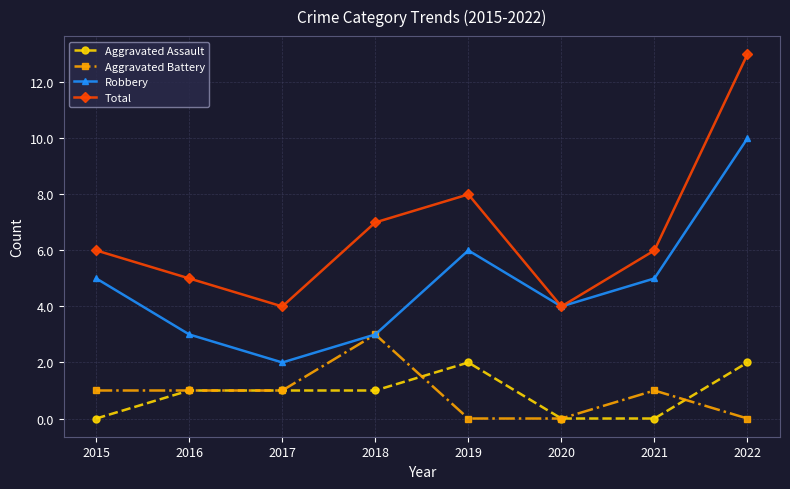

What is the minimum value for Total?

4